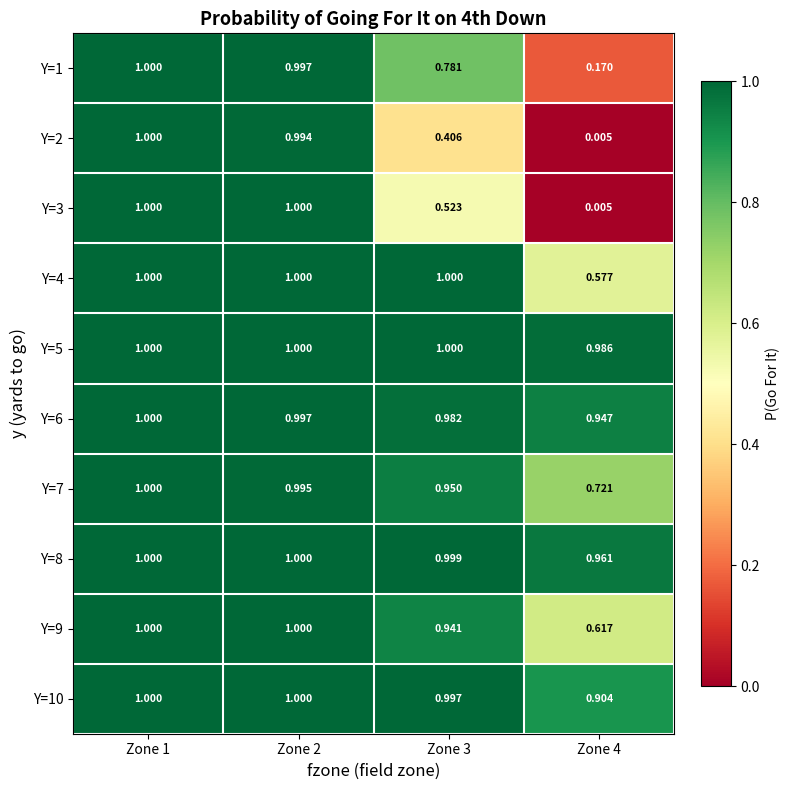

At which category is the sum across all series the highest?

Zone 1